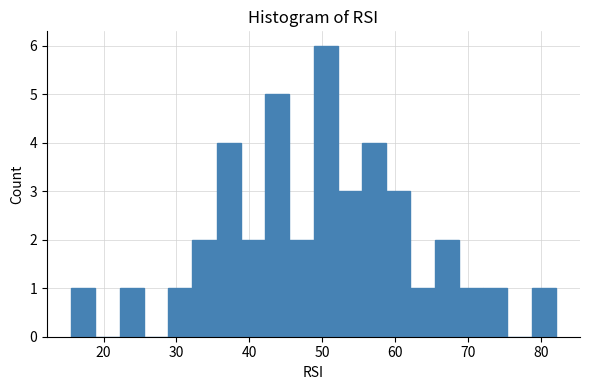

Read against the x-axis, roughly where is the centre of the tallest bar?

50